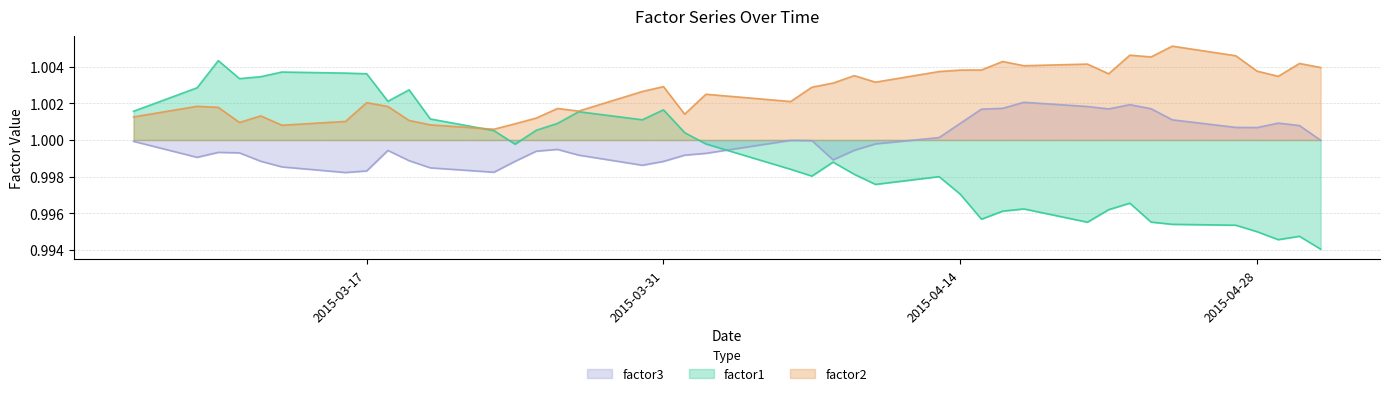

Where is factor2 nearest to the value 1?

2015-03-23